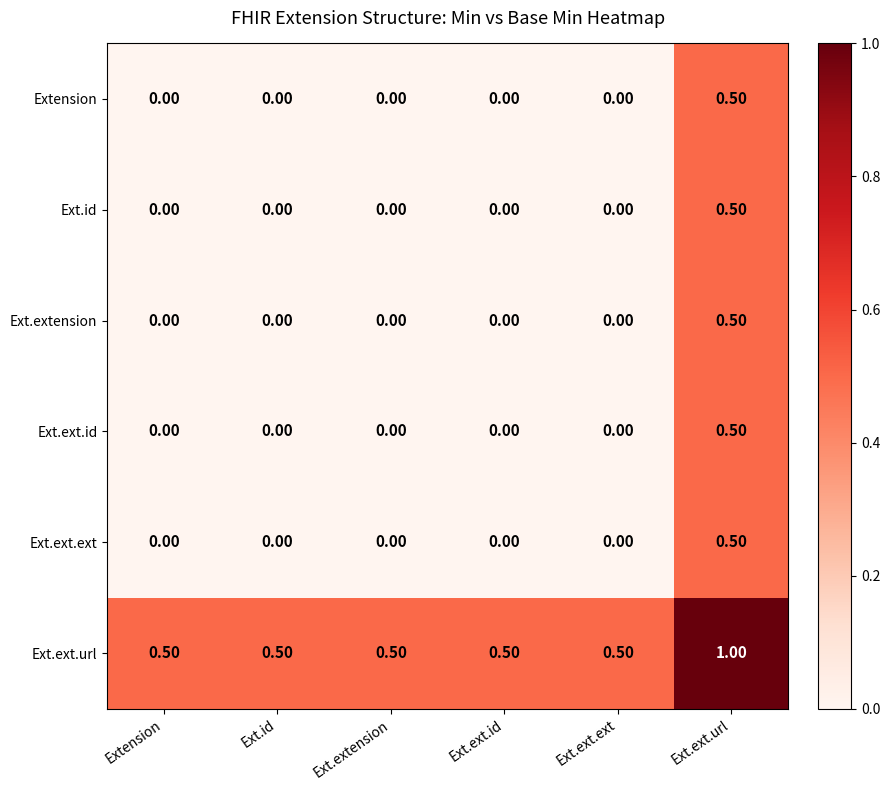

At which label does Ext.ext.url reach its peak?

Ext.ext.url